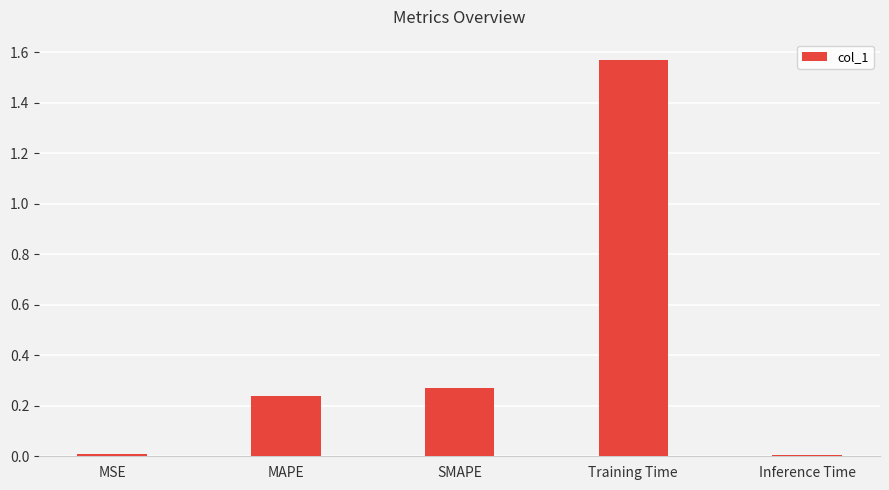

What is the average value?

0.4